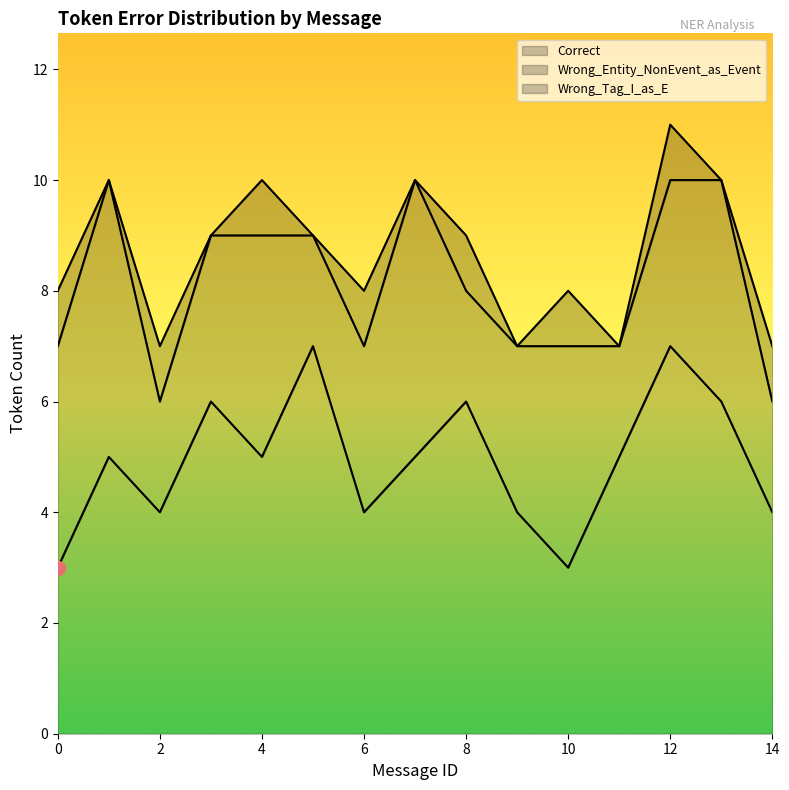

Count the number of categories in the chart.

15